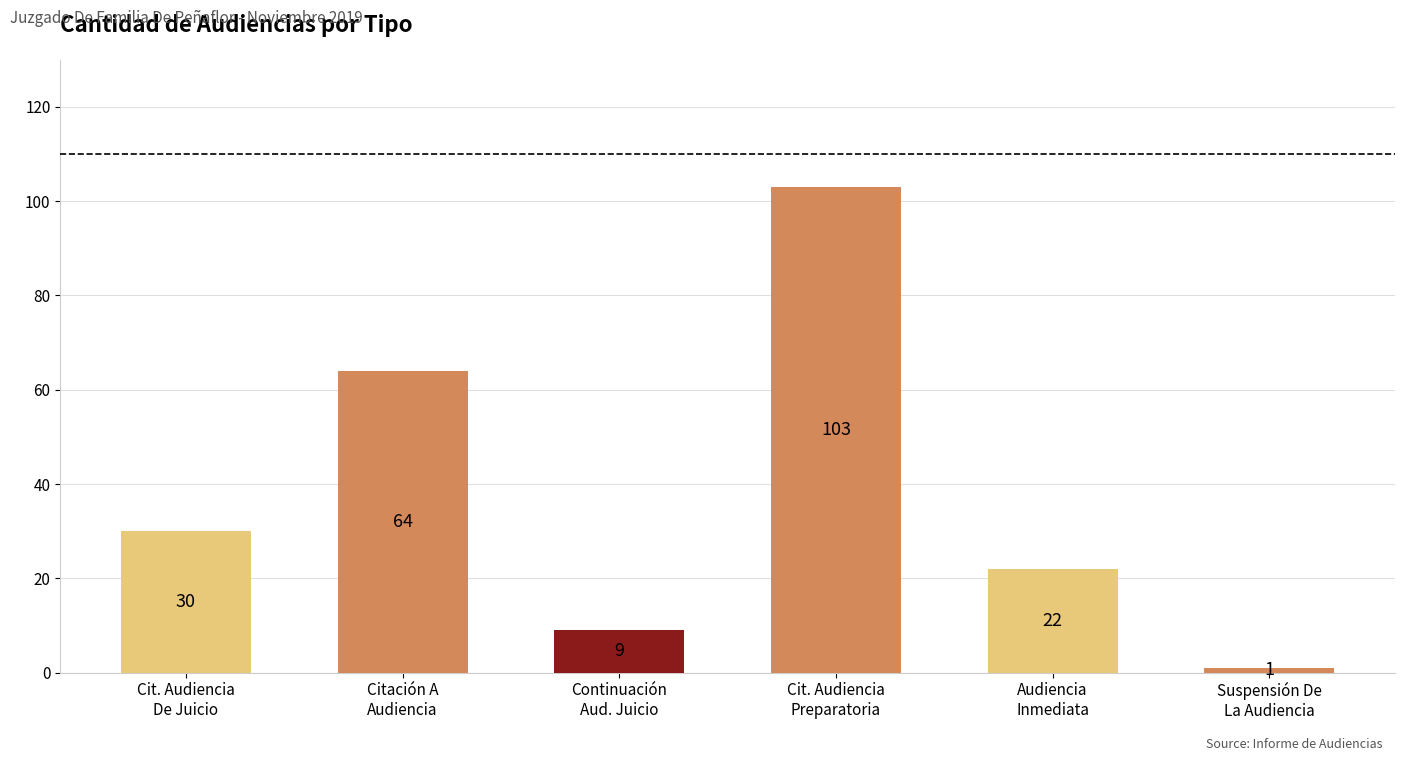

What is the sum of all values?

229